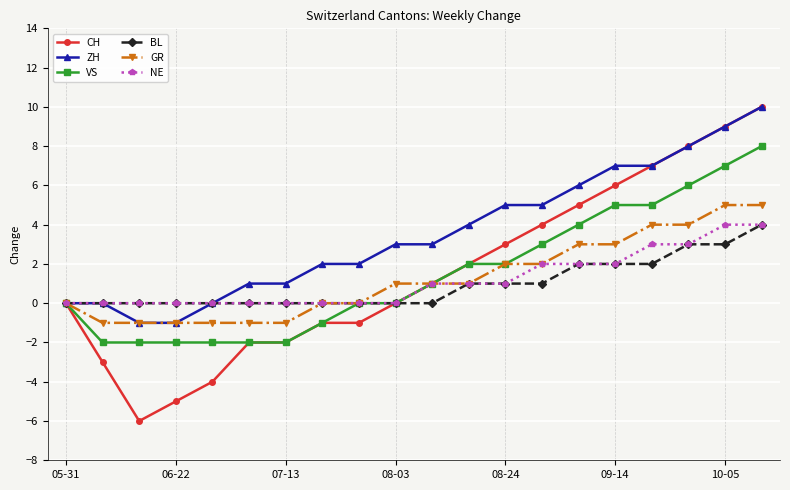

Which series has the largest range (max minus min)?

CH